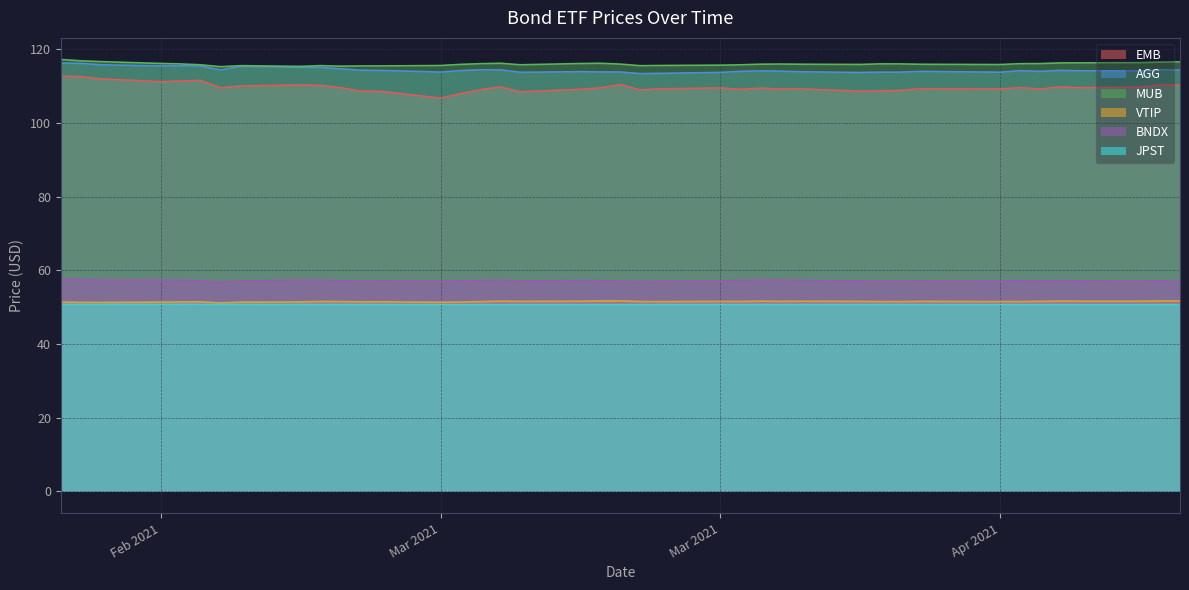

What is the lowest value of the MUB series?

115.3